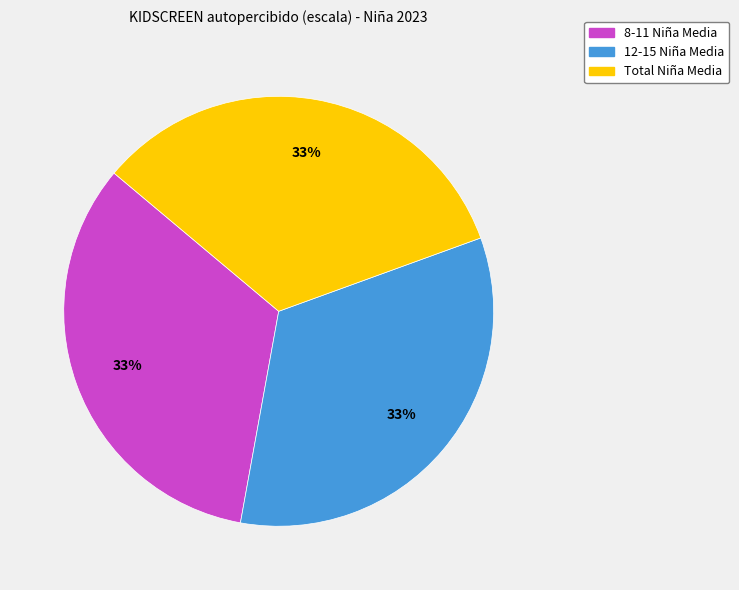

How many segments does this pie chart have?

3